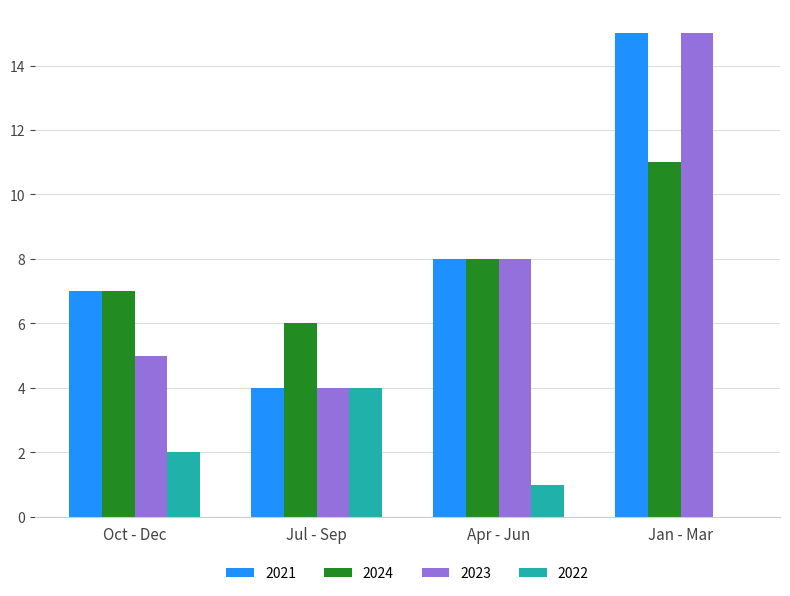

At which category is the sum across all series the highest?

Jan - Mar